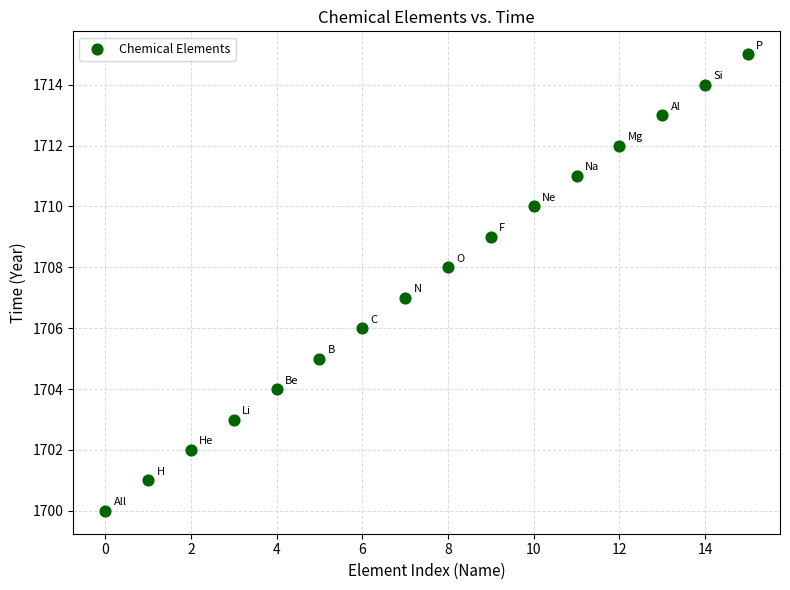

What is the range of Y values (max minus min)?

15